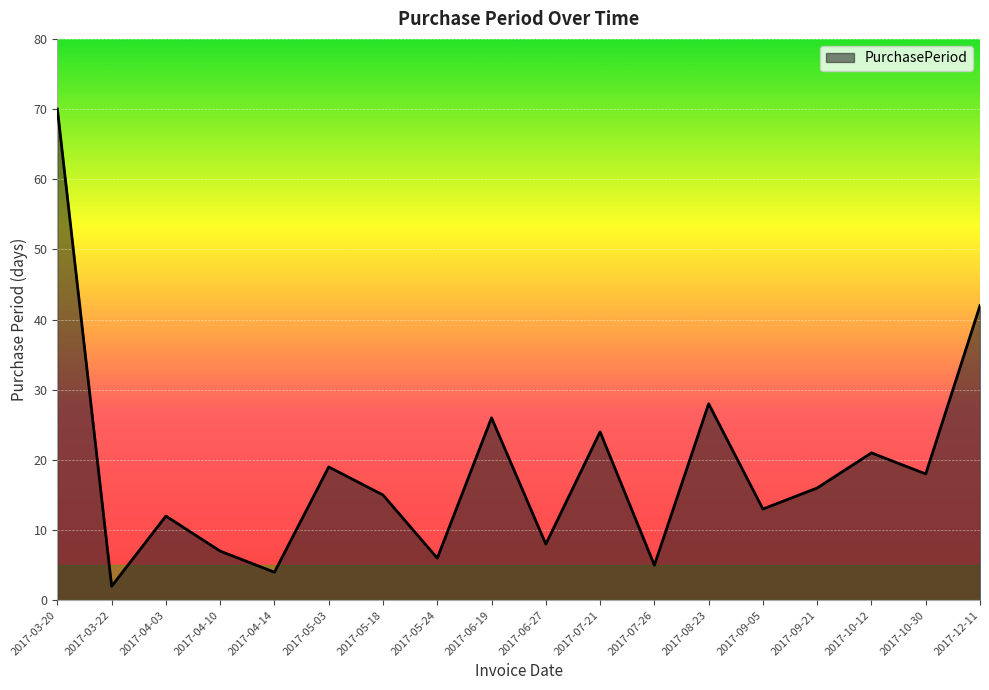

How many series are shown in this chart?

1